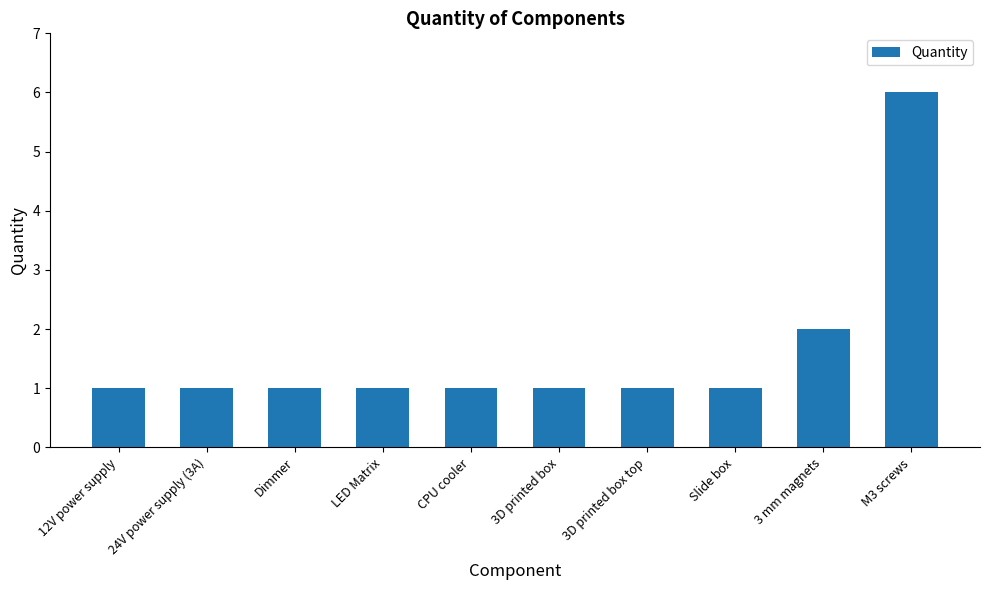

What position from the left is 3 mm magnets?

9